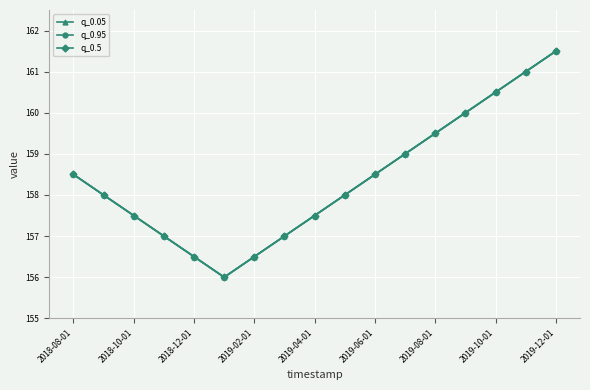

Where does the q_0.05 series first go above 158?

2018-08-01